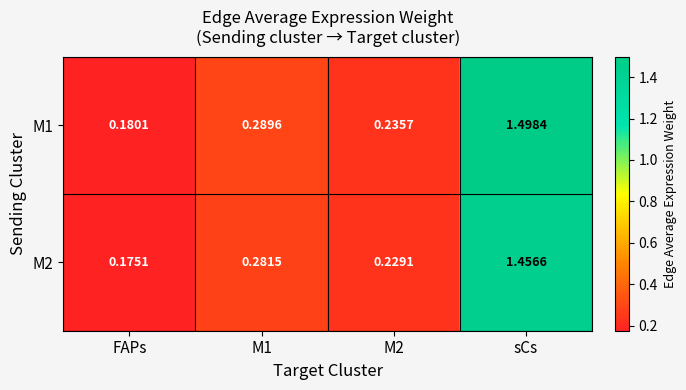

At which category is the sum across all series the highest?

sCs